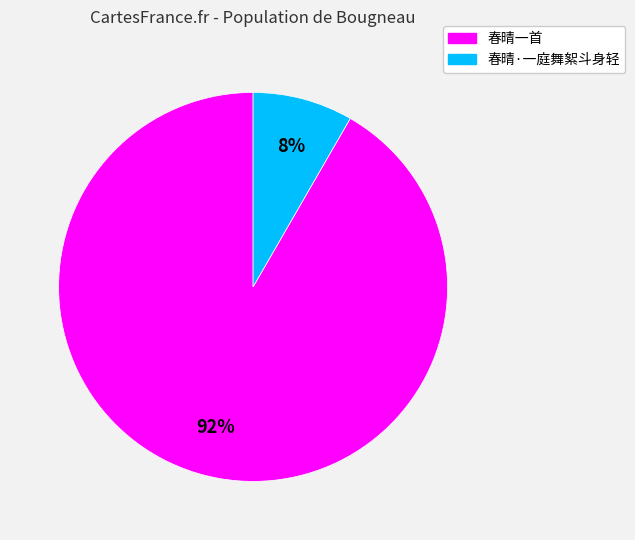

To the nearest percent, what is the average slice percentage?

50%